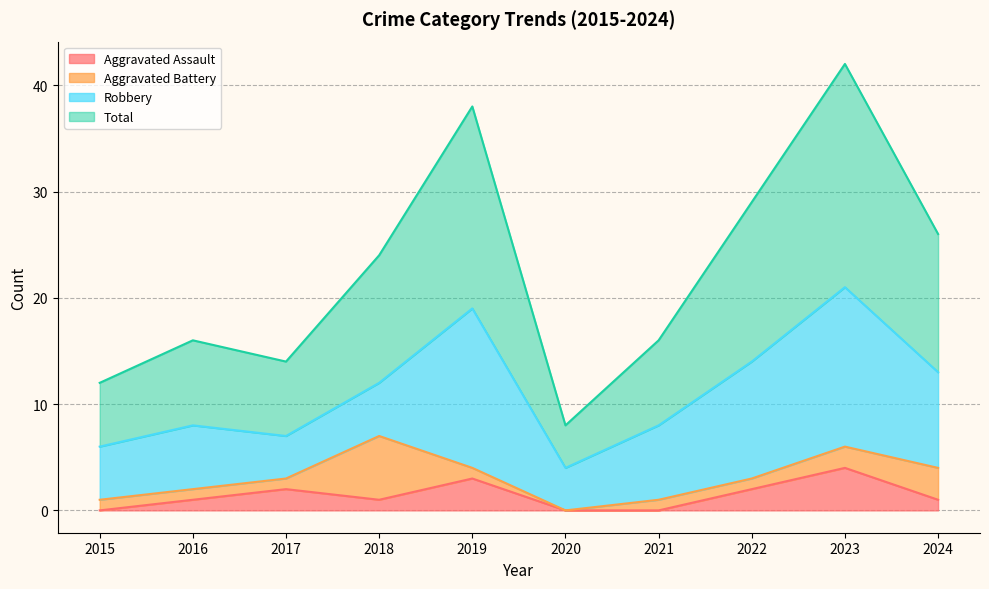

What are all the series names shown in the legend?

Aggravated Assault, Aggravated Battery, Robbery, Total